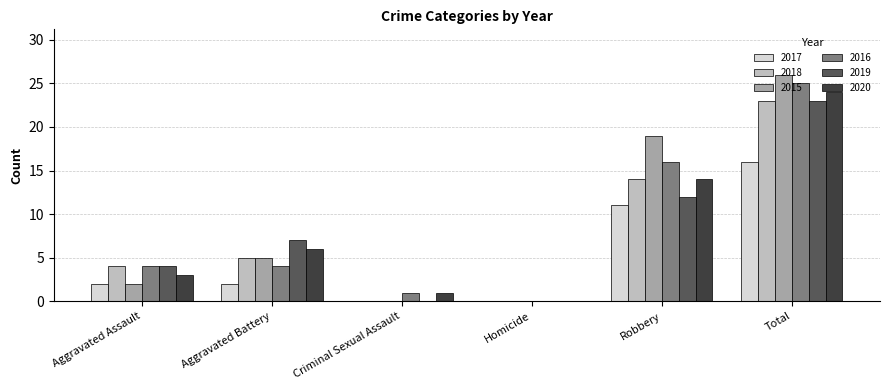

Between Aggravated Battery and Robbery, which series saw the biggest shift?

2015